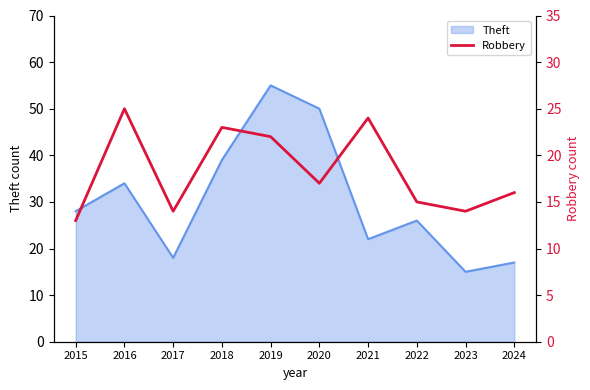

True or false: Theft has a value of 15 at 2023.

True